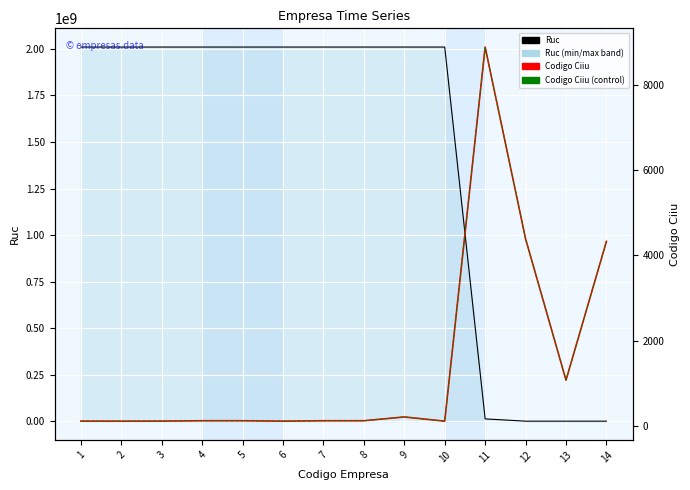

Reading left to right, list all the values displayed in this chart.

Ruc: 2010000001	2010000002	2010000003	2010000004	2010000005	2010000006	2010000007	2010000008	2010000009	2010000010	12312421	6565	8894	12545
Codigo Ciiu: 112	111	113	121	121	111	121	121	210	111	8890	4390	1073	4330
Codigo Ciiu (control): 112	111	113	121	121	111	121	121	210	111	8890	4390	1073	4330